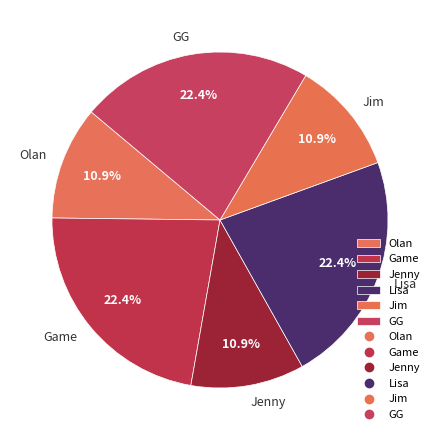

Does Lisa represent more than half of the total?

No